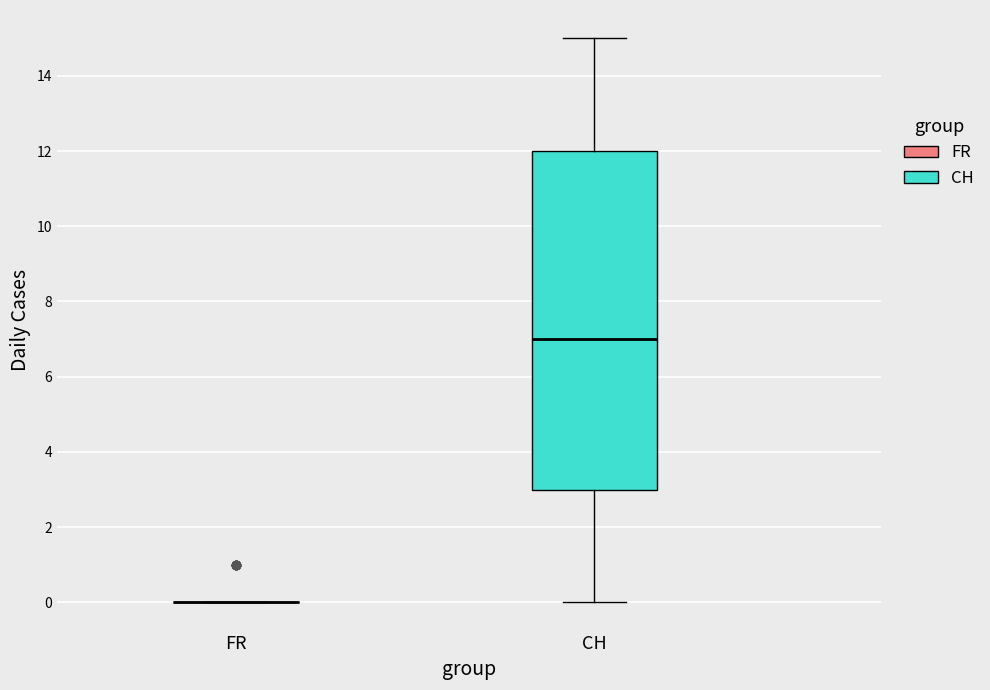

Reading left to right, transcribe this box plot: for each box, give where its median line is, the range the box spans, and where its two whiskers end, as read against the y-axis. The values are not printed on the chart, so give them approximately, as read against the axis.

FR: box collapsed to a line at 0, whiskers 0 to 0
CH: median 7, box 3 to 12, whiskers 0 to 15